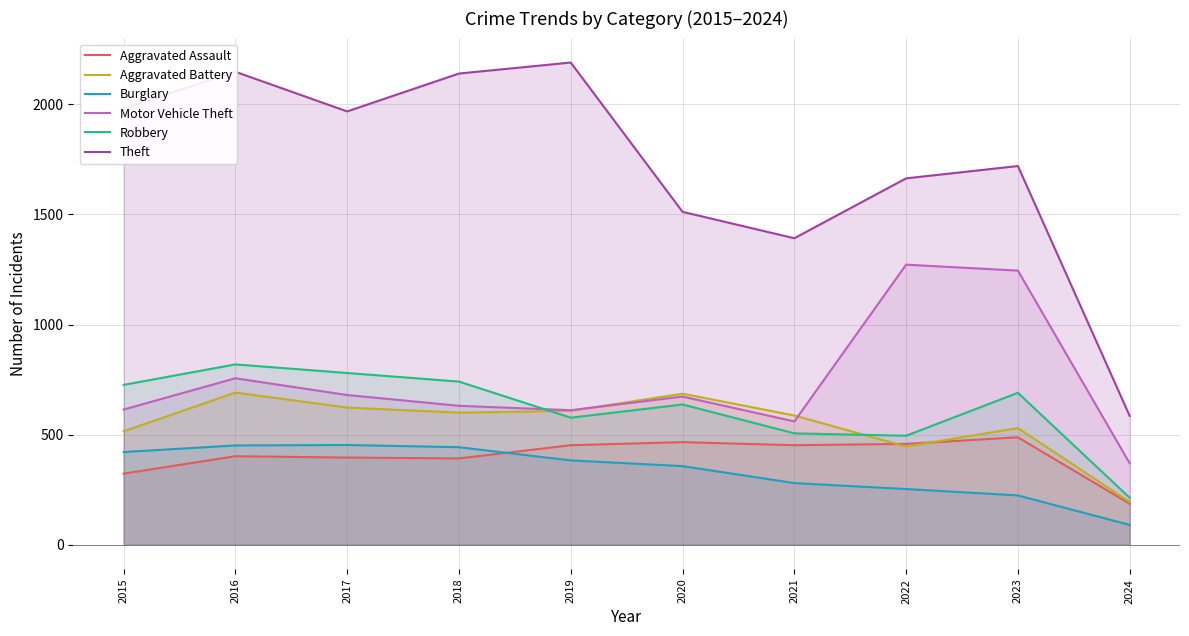

The value of Motor Vehicle Theft at 2017 is 680. True or false?

True